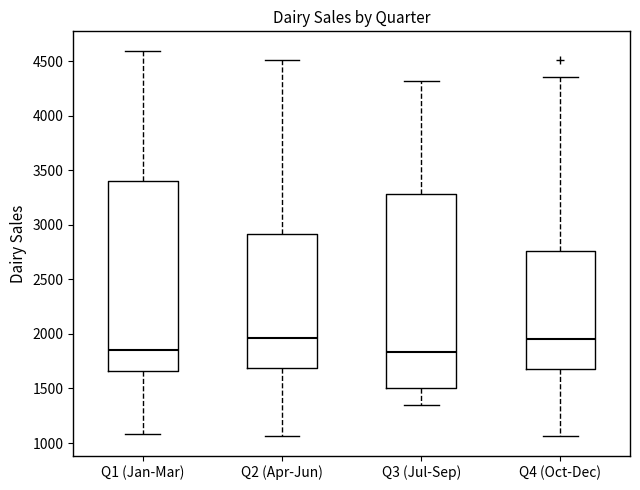

Reading left to right, read every box against the y-axis: the position of its median line, the range the box covers, and the ends of its whiskers. The values are not printed on the chart, so give them approximately, as read against the axis.

Q1 (Jan-Mar): median 1850, box 1650 to 3400, whiskers 1100 to 4600
Q2 (Apr-Jun): median 1950, box 1700 to 2900, whiskers 1050 to 4500
Q3 (Jul-Sep): median 1850, box 1500 to 3300, whiskers 1350 to 4300
Q4 (Oct-Dec): median 1950, box 1700 to 2750, whiskers 1050 to 4350